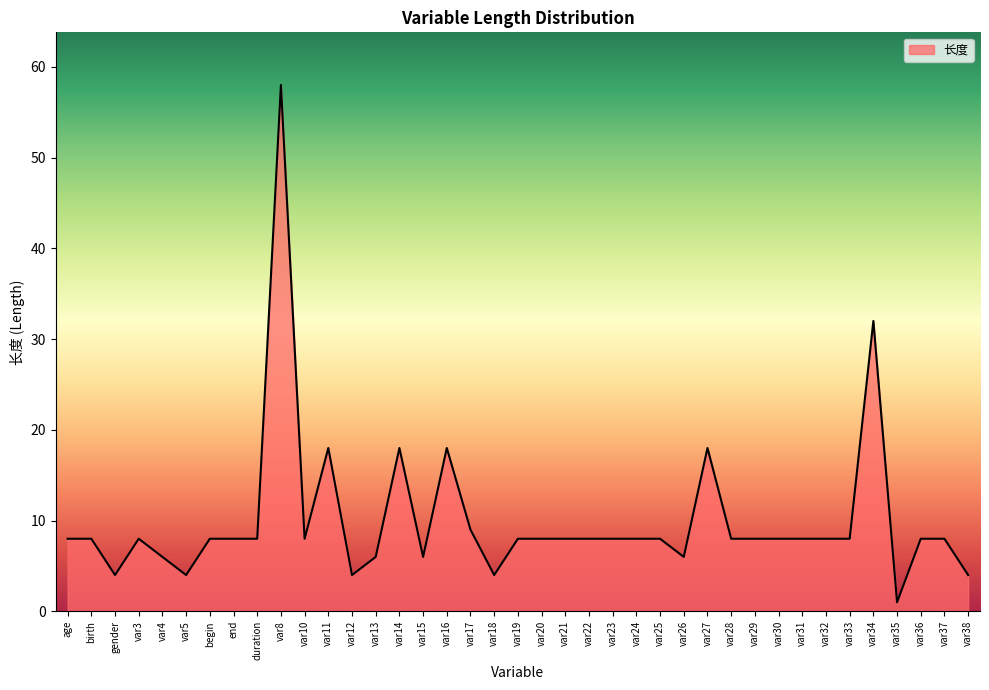

Which category has the highest value across all series?

var8